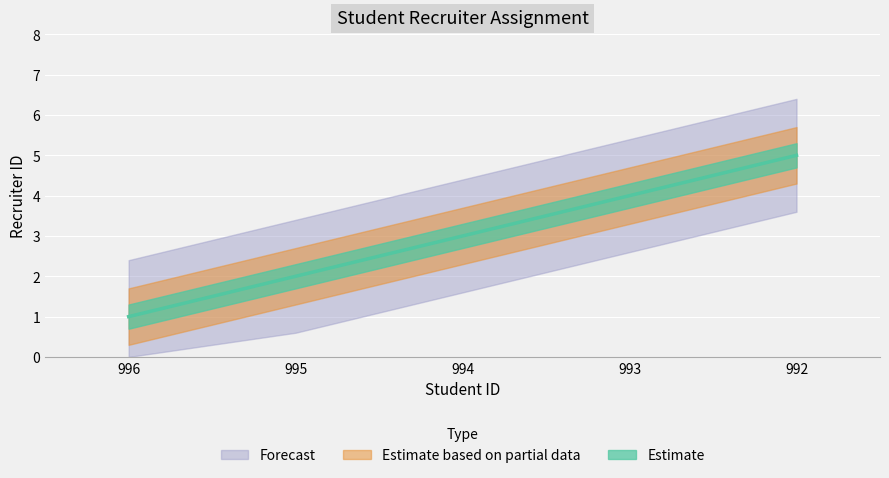

True or false: there are more than 0 points higher than both neighbors.

False